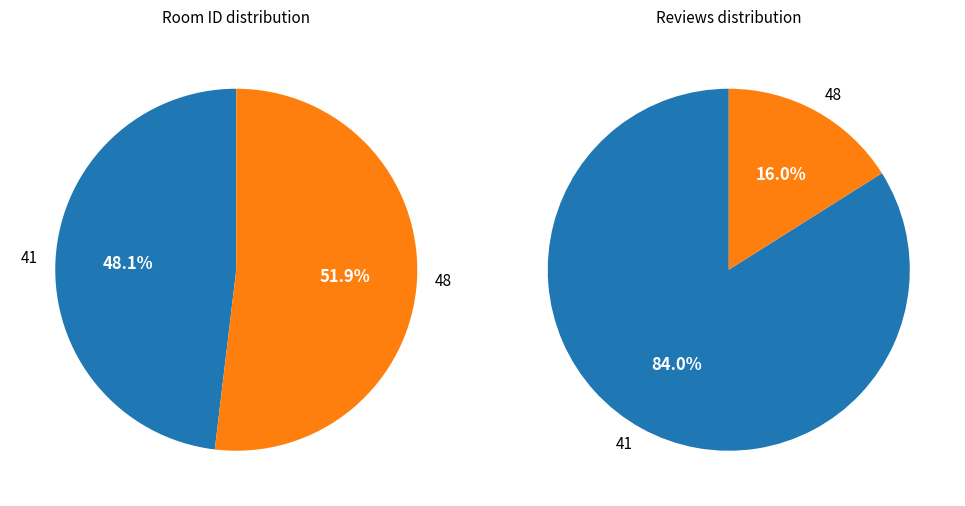

Count the number of slices in the pie.

2